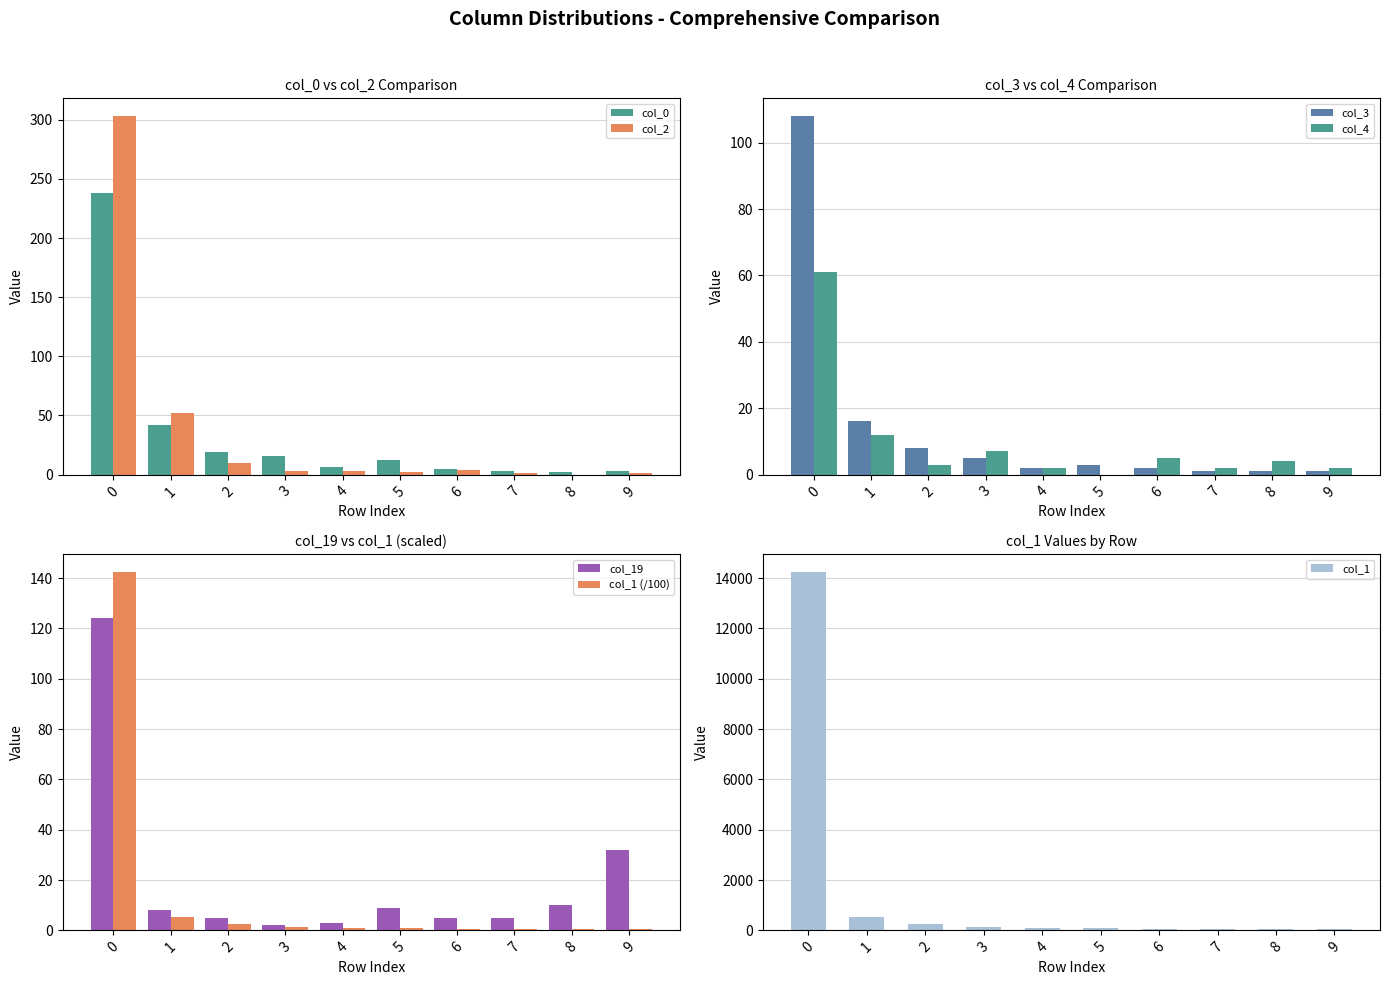

What is the difference between the highest and lowest values at 0?

14178